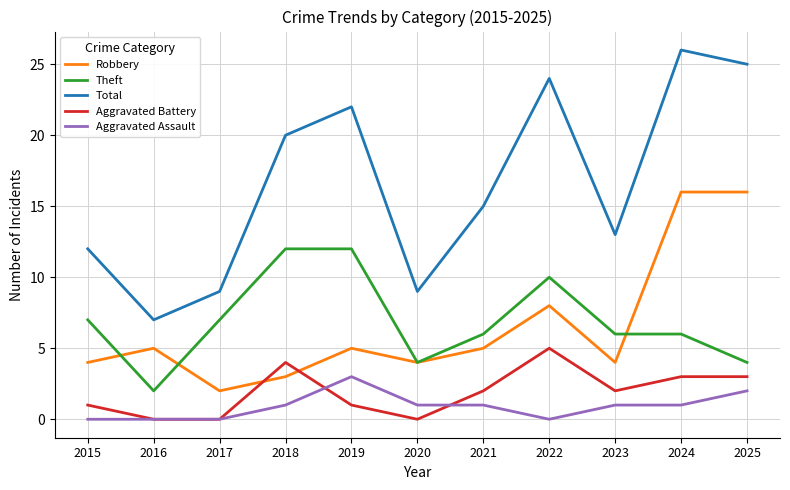

How many distinct data groups are displayed?

5